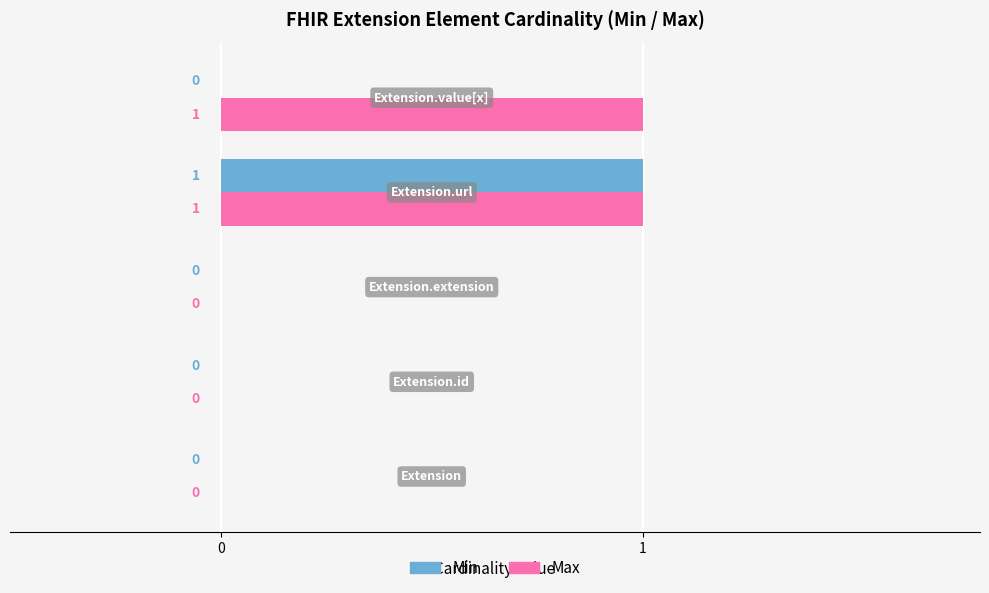

How many data points in Max are above 0?

2